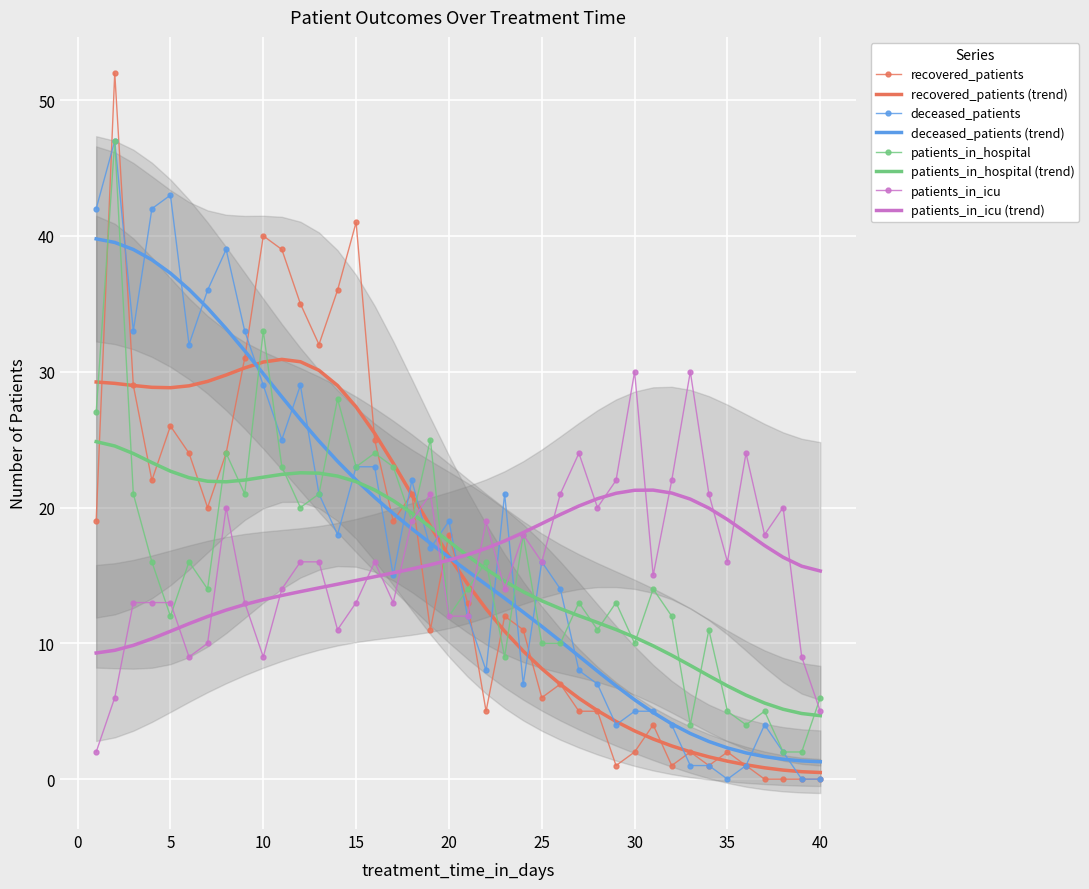

What is the minimum value for patients_in_icu (trend)?

9.3